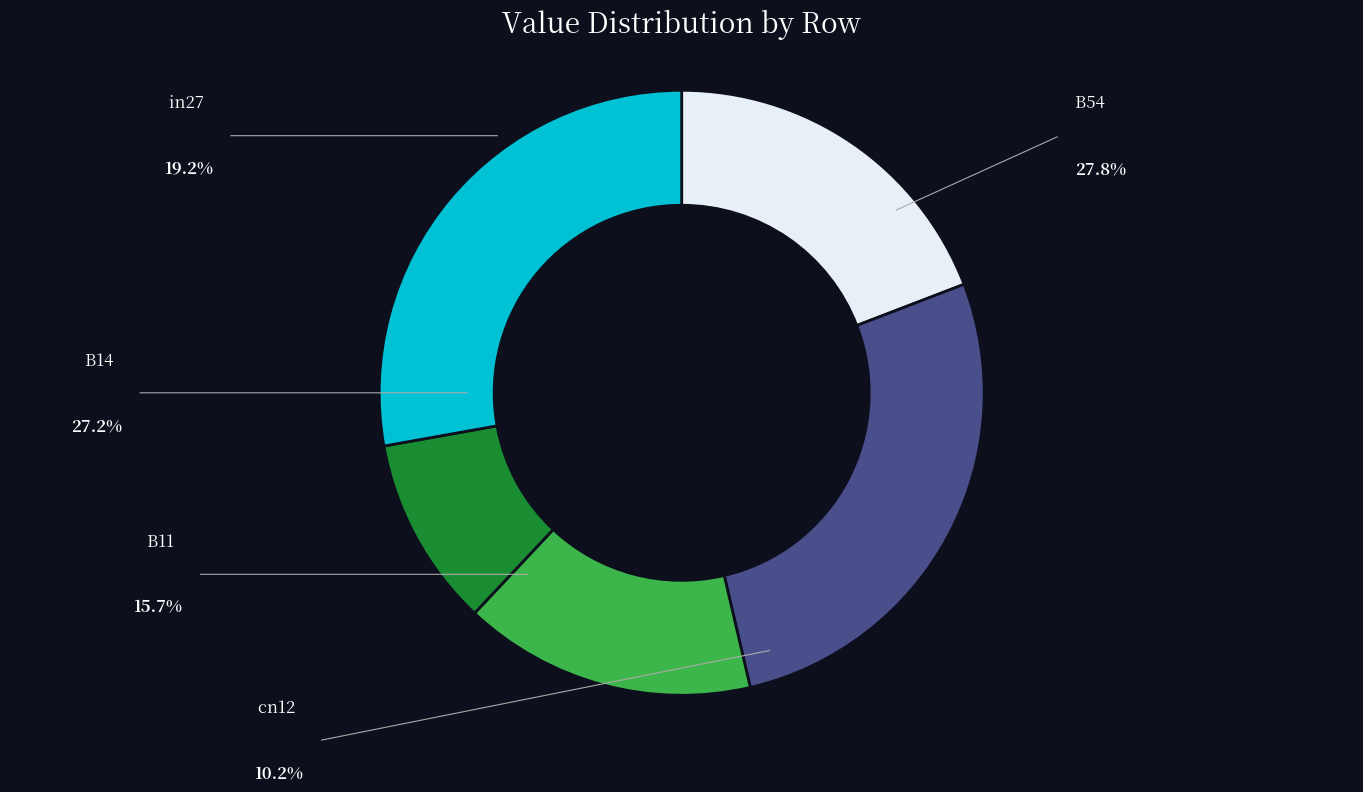

The B11 slice represents 16% of the pie. True or false?

True